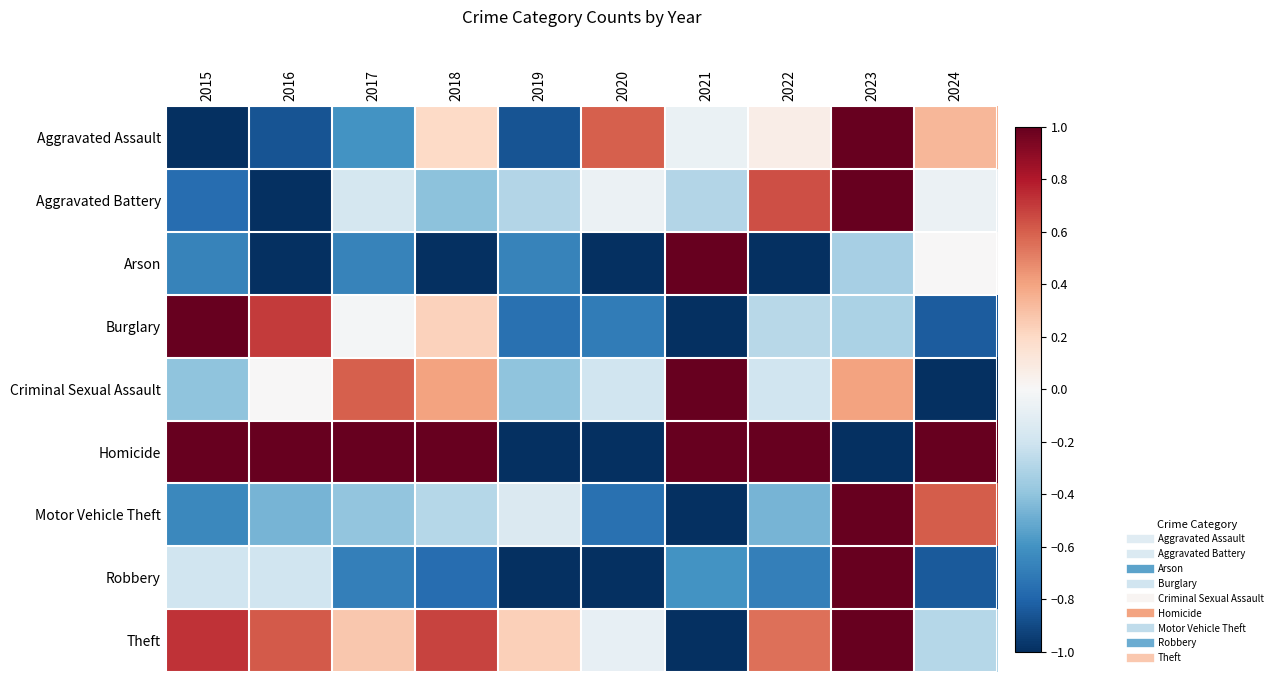

Reading left to right, transcribe all the data shown in this chart.

Aggravated Assault: 2015=-1.0	2016=-0.9	2017=-0.6	2018=0.2	2019=-0.9	2020=0.6	2021=-0.1	2022=0.1	2023=1.0	2024=0.3
Aggravated Battery: 2015=-0.8	2016=-1.0	2017=-0.2	2018=-0.4	2019=-0.3	2020=-0.1	2021=-0.3	2022=0.6	2023=1.0	2024=-0.1
Arson: 2015=-0.7	2016=-1.0	2017=-0.7	2018=-1.0	2019=-0.7	2020=-1.0	2021=1.0	2022=-1.0	2023=-0.3	2024=0.0
Burglary: 2015=1.0	2016=0.7	2017=-0.0	2018=0.2	2019=-0.7	2020=-0.7	2021=-1.0	2022=-0.3	2023=-0.3	2024=-0.8
Criminal Sexual Assault: 2015=-0.4	2016=0.0	2017=0.6	2018=0.4	2019=-0.4	2020=-0.2	2021=1.0	2022=-0.2	2023=0.4	2024=-1.0
Homicide: 2015=1.0	2016=1.0	2017=1.0	2018=1.0	2019=-1.0	2020=-1.0	2021=1.0	2022=1.0	2023=-1.0	2024=1.0
Motor Vehicle Theft: 2015=-0.6	2016=-0.5	2017=-0.4	2018=-0.3	2019=-0.1	2020=-0.8	2021=-1.0	2022=-0.5	2023=1.0	2024=0.6
Robbery: 2015=-0.2	2016=-0.2	2017=-0.7	2018=-0.8	2019=-1.0	2020=-1.0	2021=-0.6	2022=-0.7	2023=1.0	2024=-0.8
Theft: 2015=0.7	2016=0.6	2017=0.3	2018=0.7	2019=0.2	2020=-0.1	2021=-1.0	2022=0.6	2023=1.0	2024=-0.3